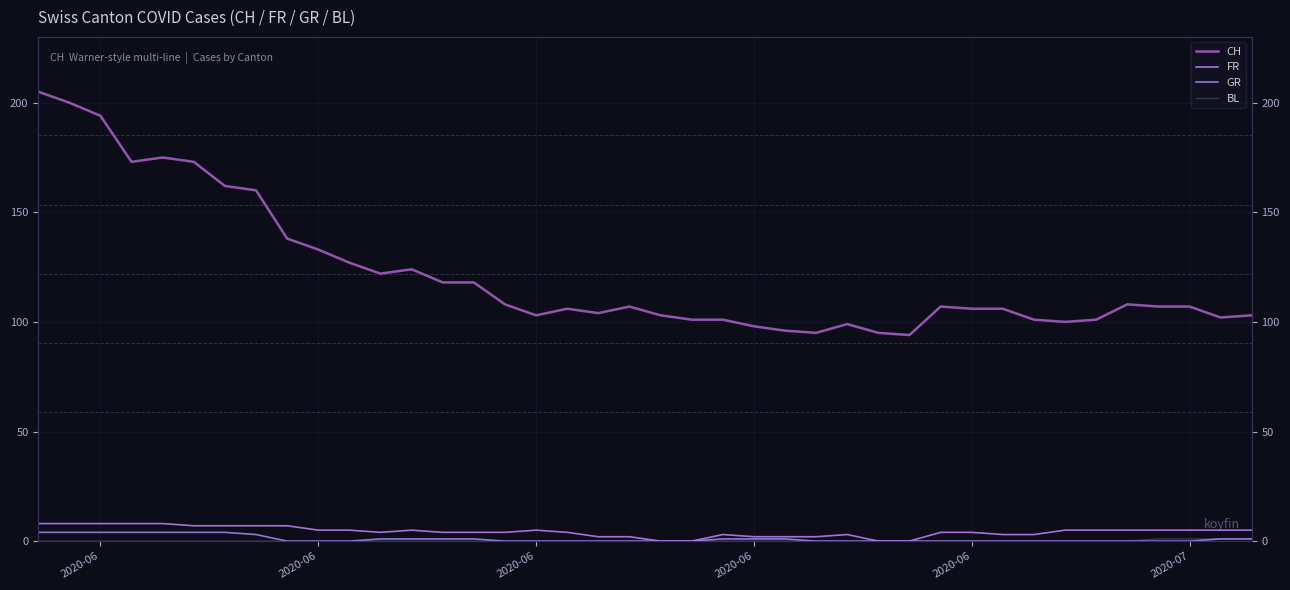

What is the sum of all BL values?

4